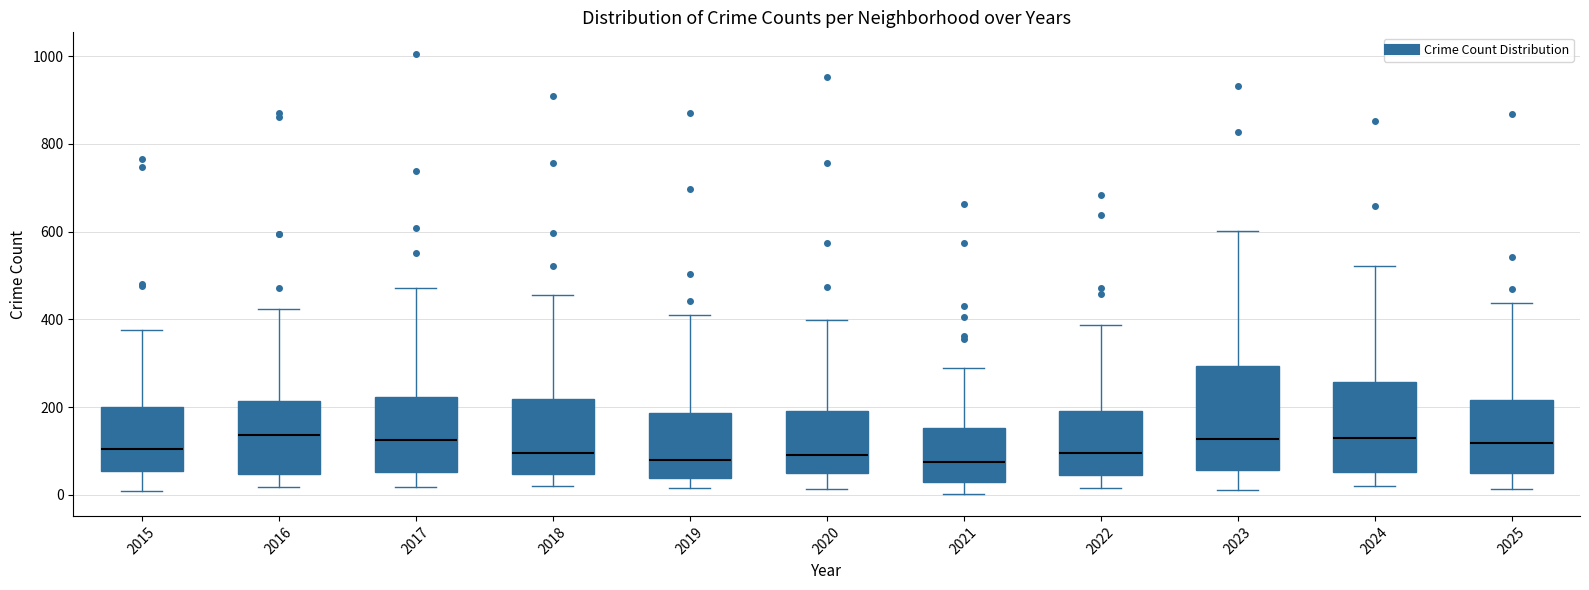

Reading left to right, transcribe this box plot: for each box, give where its median line is, the range the box spans, and where its two whiskers end, as read against the y-axis. The values are not printed on the chart, so give them approximately, as read against the axis.

2015: median 100, box 60 to 200, whiskers 0 to 380
2016: median 140, box 40 to 220, whiskers 20 to 420
2017: median 120, box 60 to 220, whiskers 20 to 480
2018: median 100, box 40 to 220, whiskers 20 to 460
2019: median 80, box 40 to 180, whiskers 20 to 420
2020: median 100, box 40 to 200, whiskers 20 to 400
2021: median 80, box 20 to 160, whiskers 0 to 300
2022: median 100, box 40 to 200, whiskers 20 to 380
2023: median 120, box 60 to 300, whiskers 20 to 600
2024: median 120, box 60 to 260, whiskers 20 to 520
2025: median 120, box 60 to 220, whiskers 20 to 440